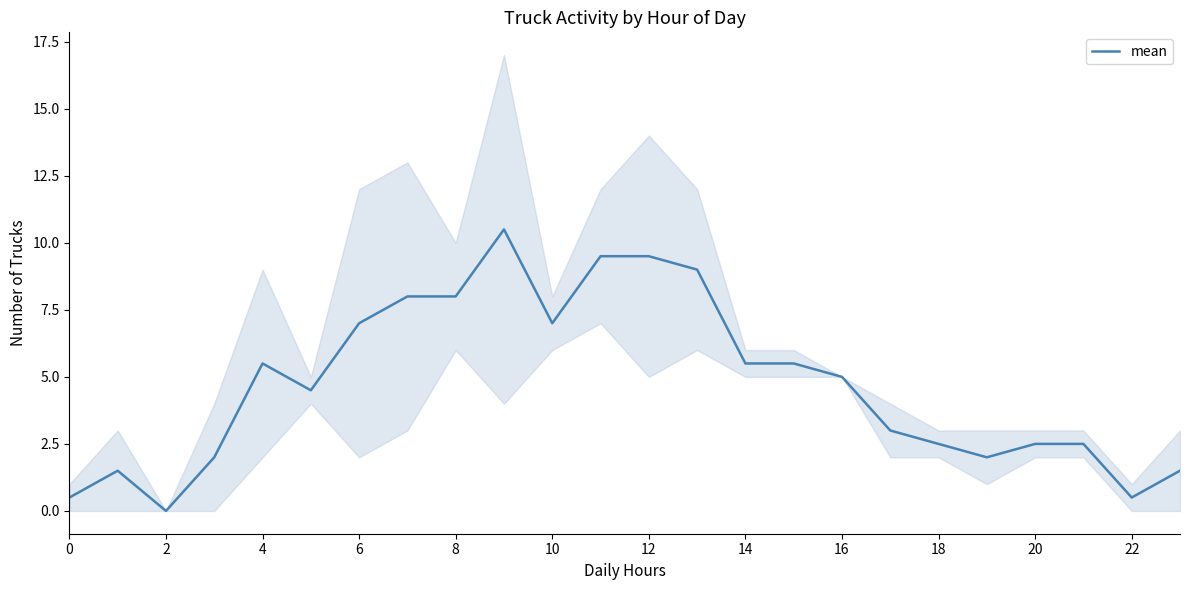

What is the approximate value at 19?

2.0